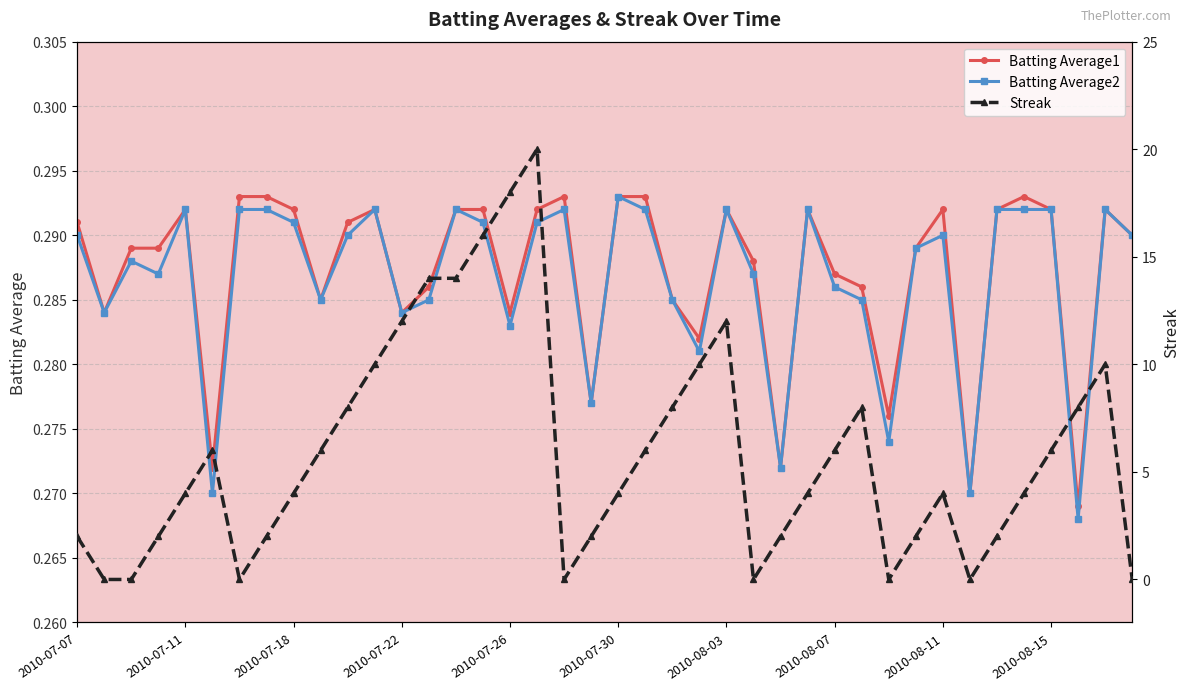

What is the sum of the Streak values at 35 and 31?

6.0